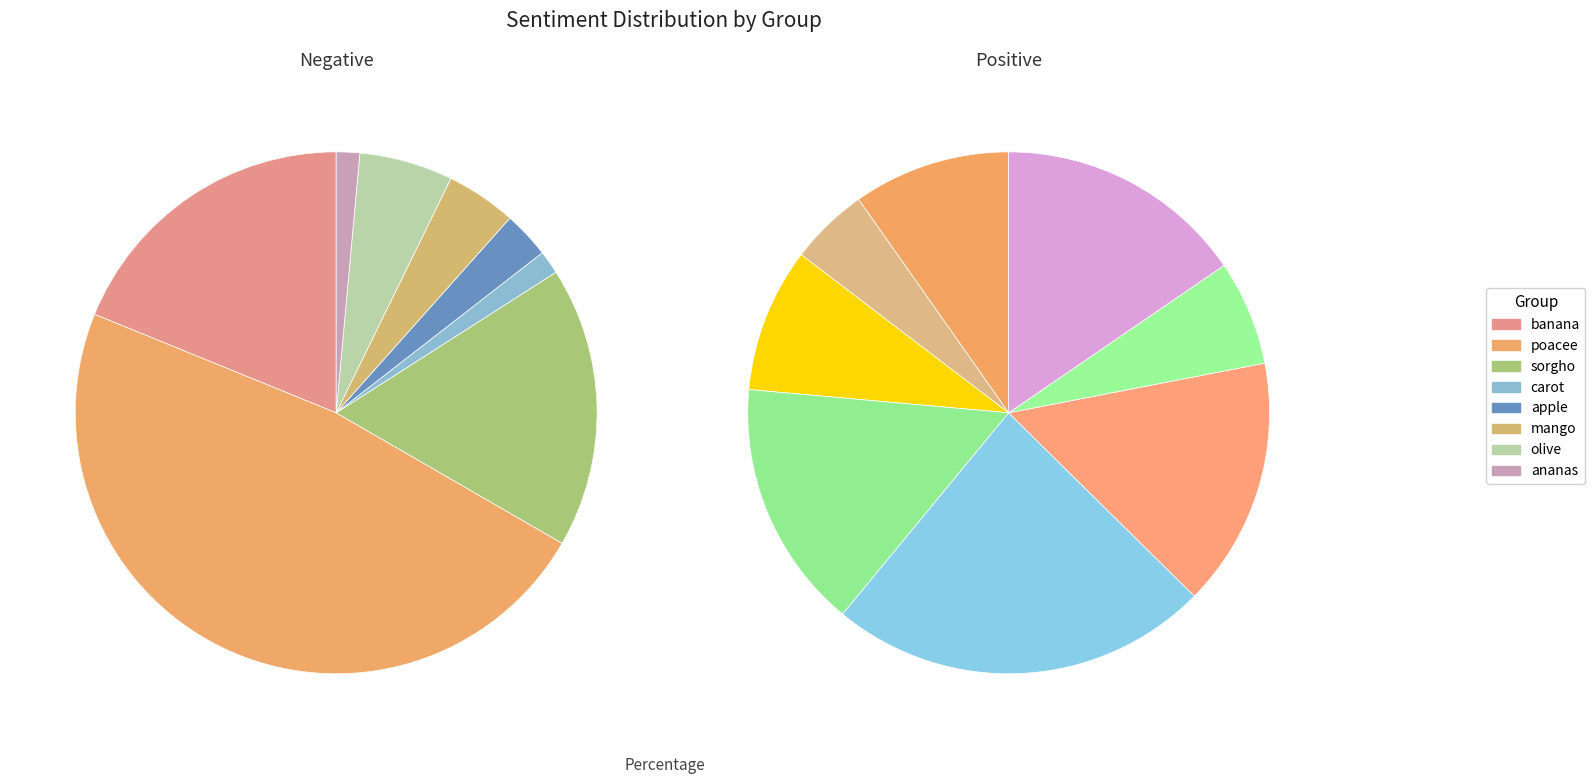

Rank the categories by value from highest to lowest.

poacee, banana, sorgho, olive, mango, apple, carot, ananas